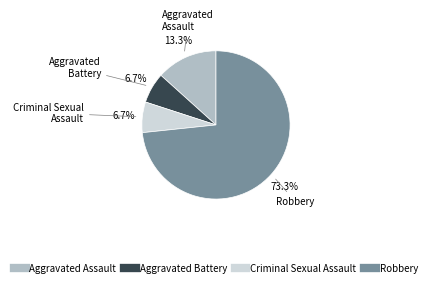

What is the largest slice in the pie chart?

Robbery